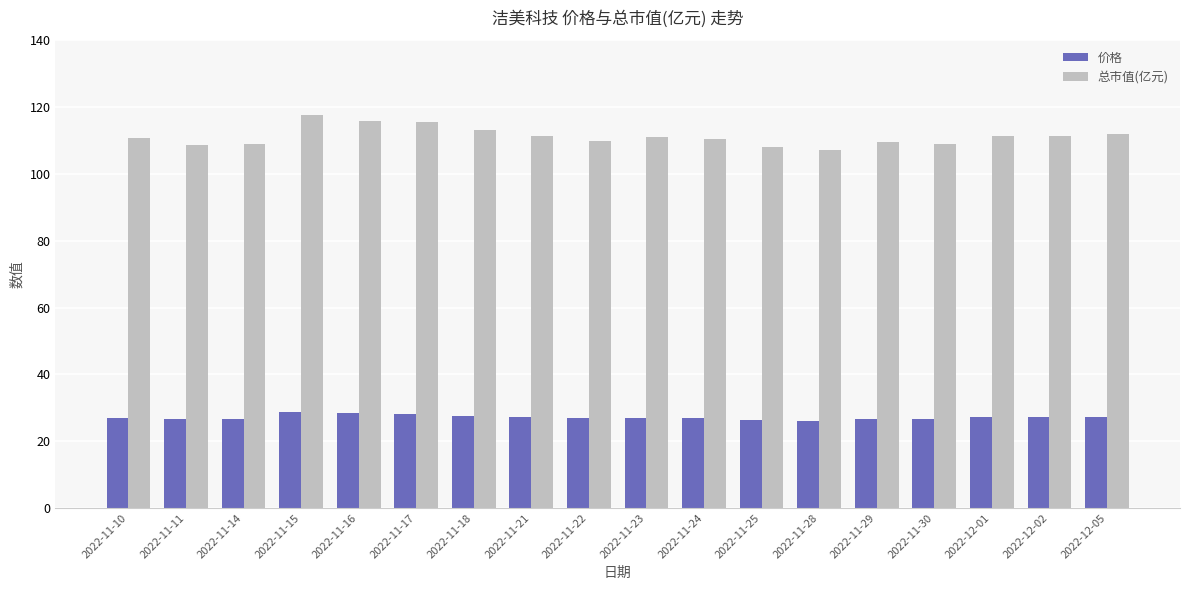

What is the difference between the second highest and minimum values in the 总市值(亿元) series?

8.9